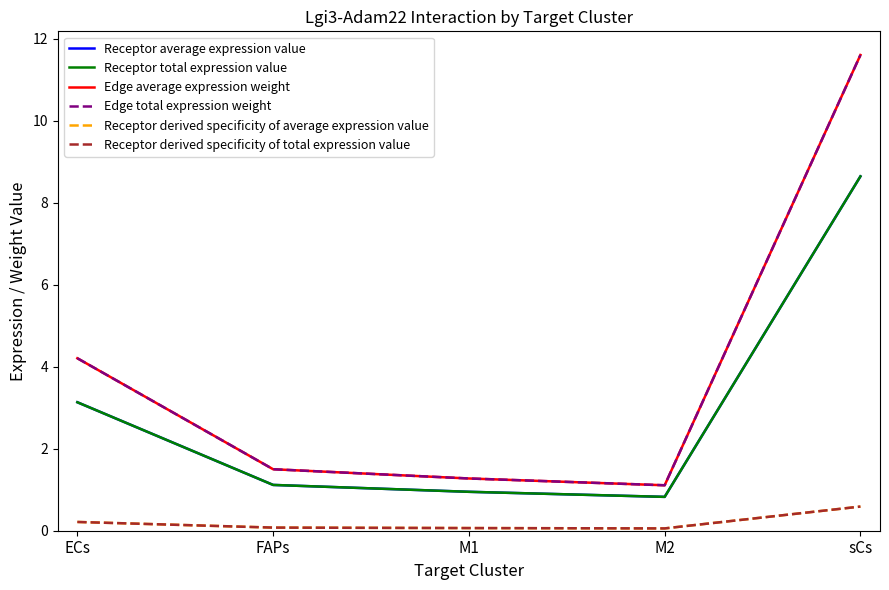

Is this an area chart (filled region under the line)?

No